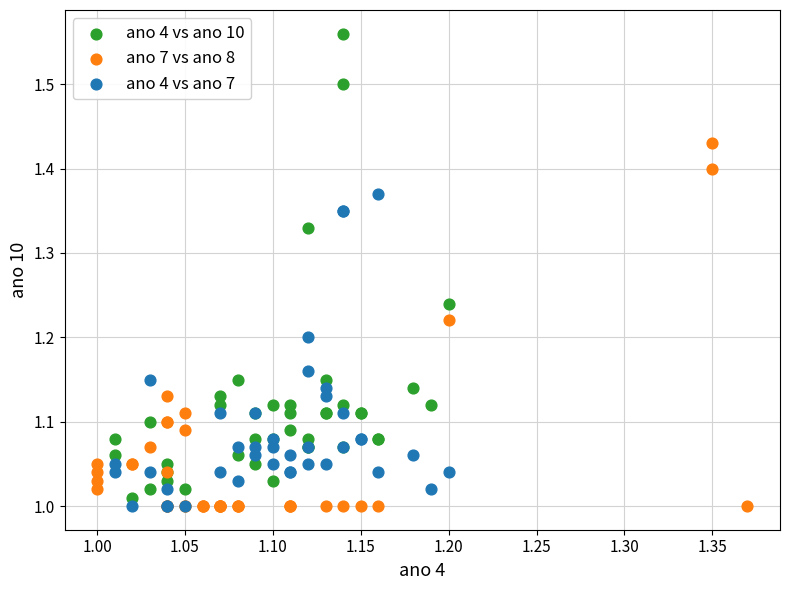

Which series has the largest Y range (max minus min)?

ano 4 vs ano 10